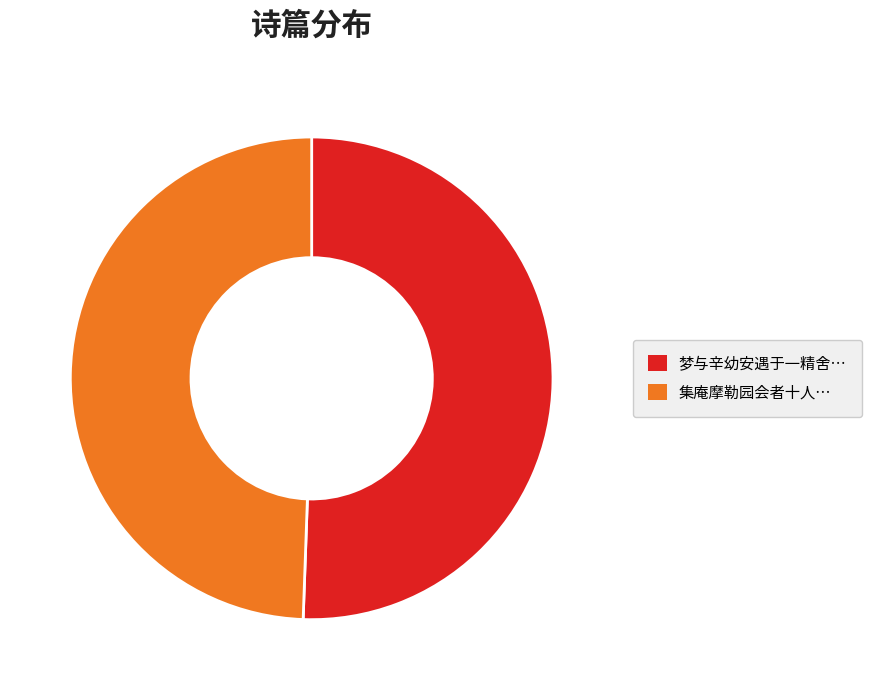

Is there a majority slice in this chart?

Yes